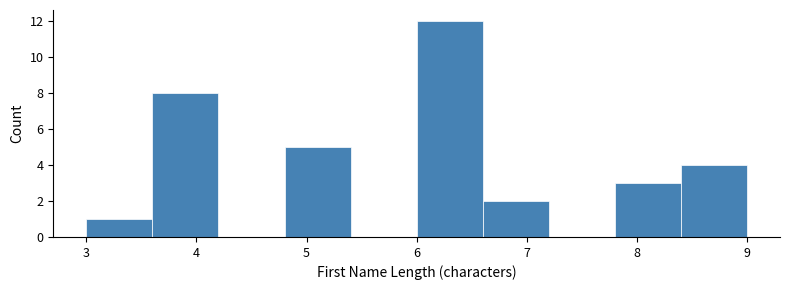

Reading left to right, transcribe this chart: for each bar, give the range it covers on the x-axis and its height. The values are not printed on the chart, so give them approximately, as read against the axis.

3.0 to 3.6: 1
3.6 to 4.2: 8
4.2 to 4.8: 0
4.8 to 5.4: 5
5.4 to 6.0: 0
6.0 to 6.6: 12
6.6 to 7.2: 2
7.2 to 7.8: 0
7.8 to 8.4: 3
8.4 to 9.0: 4